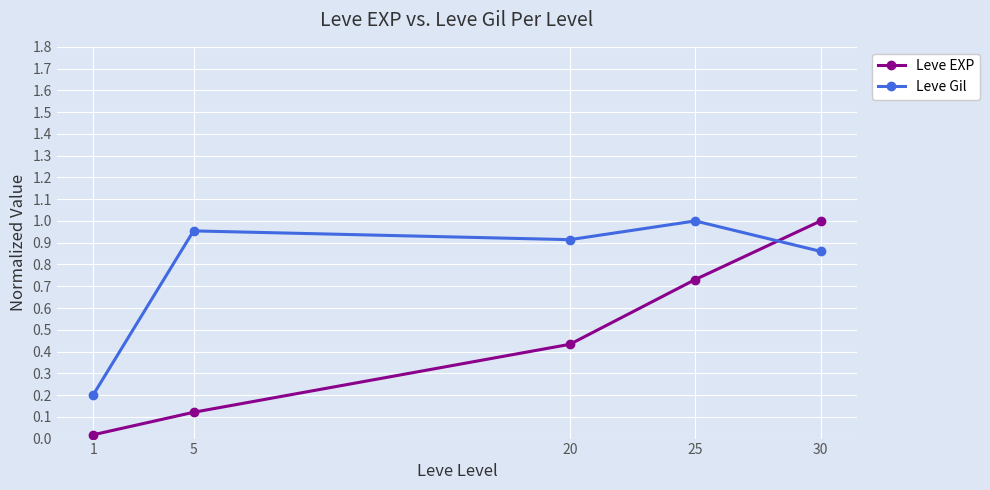

Which series ends up on top after the final intersection of Leve EXP and Leve Gil?

Leve EXP